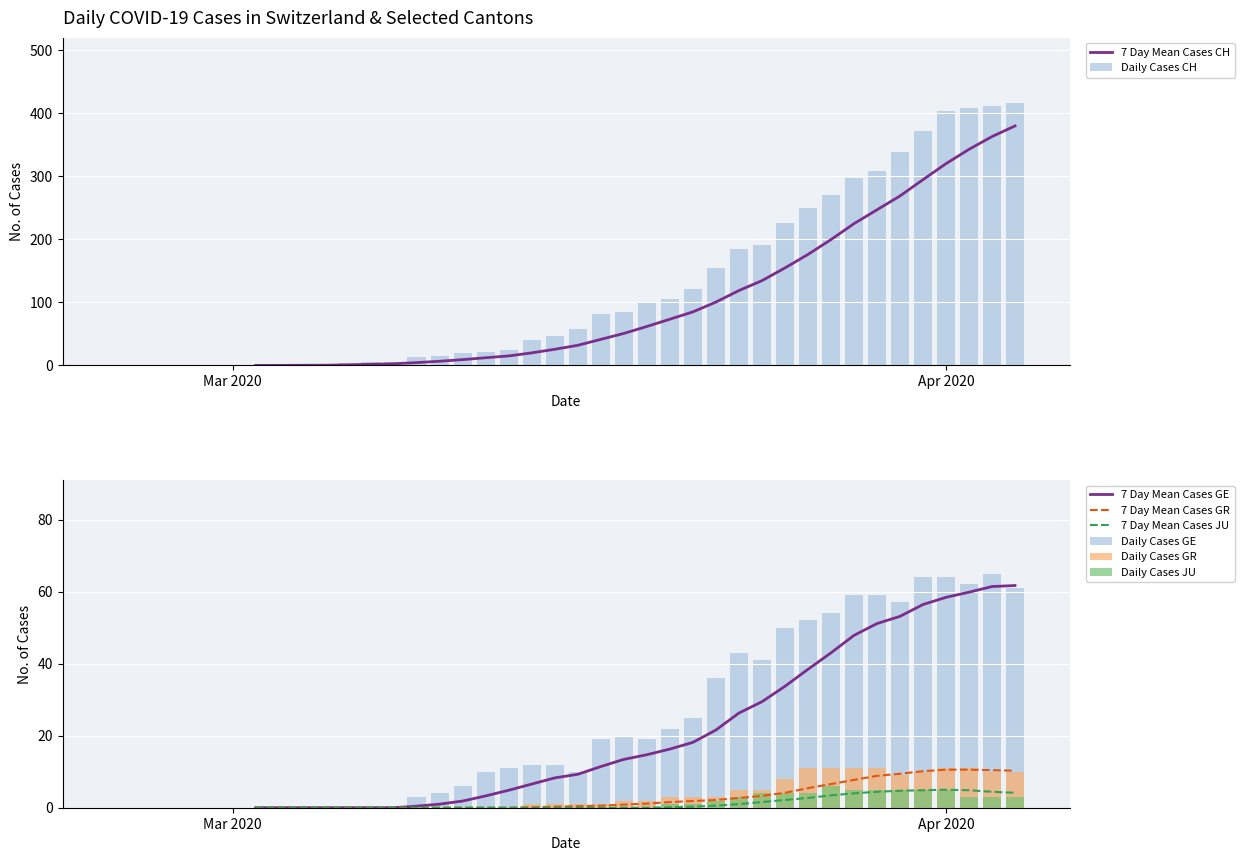

How many data points in JU are above 0?

16